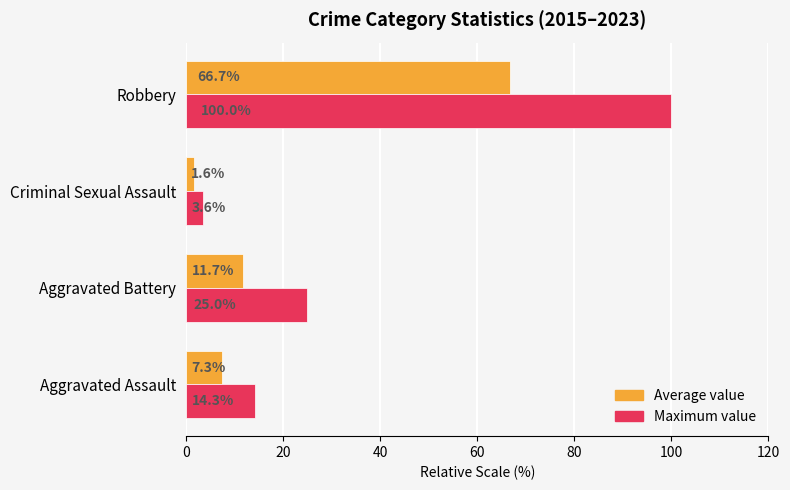

How many data points in Average value are less than 11?

2